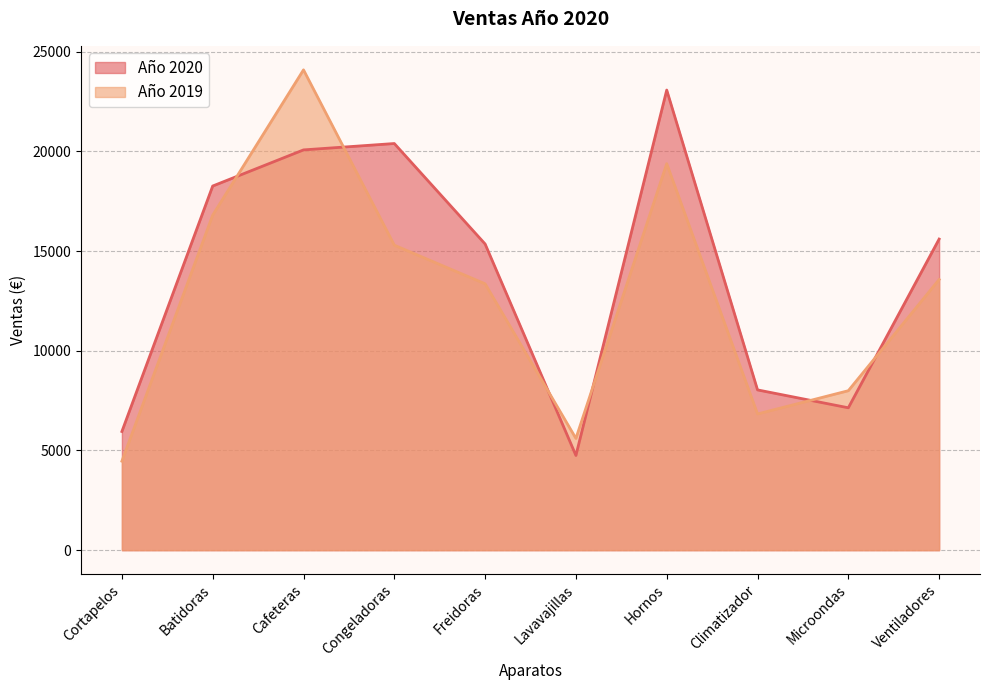

How many distinct data groups are displayed?

2